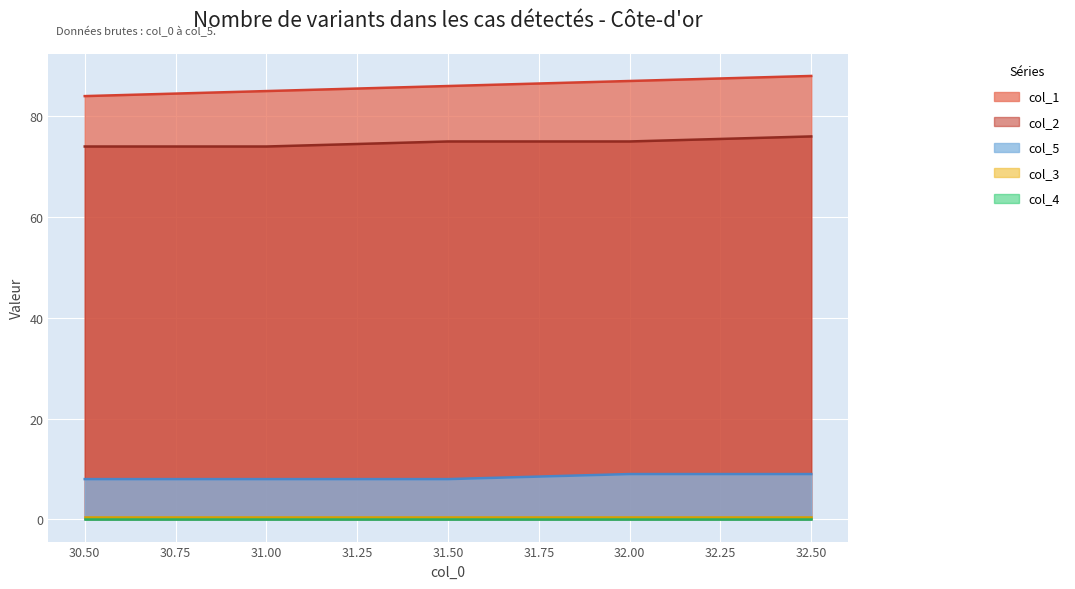

True or false: col_2 and col_1 cross at least once.

False